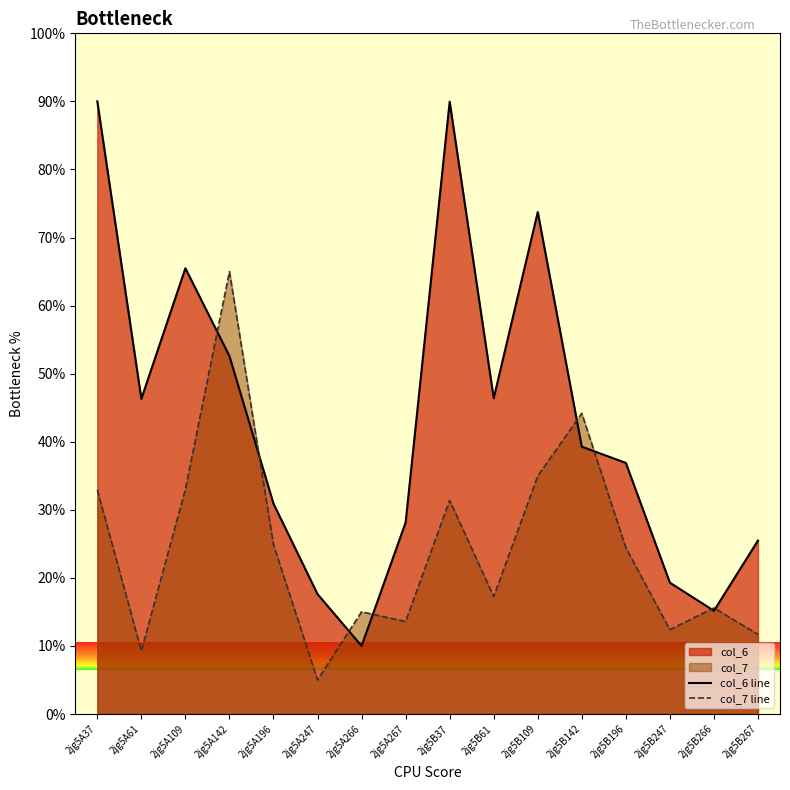

At 2jg5A109, list the series in order from largest to smallest.

col_6 line, col_7 line